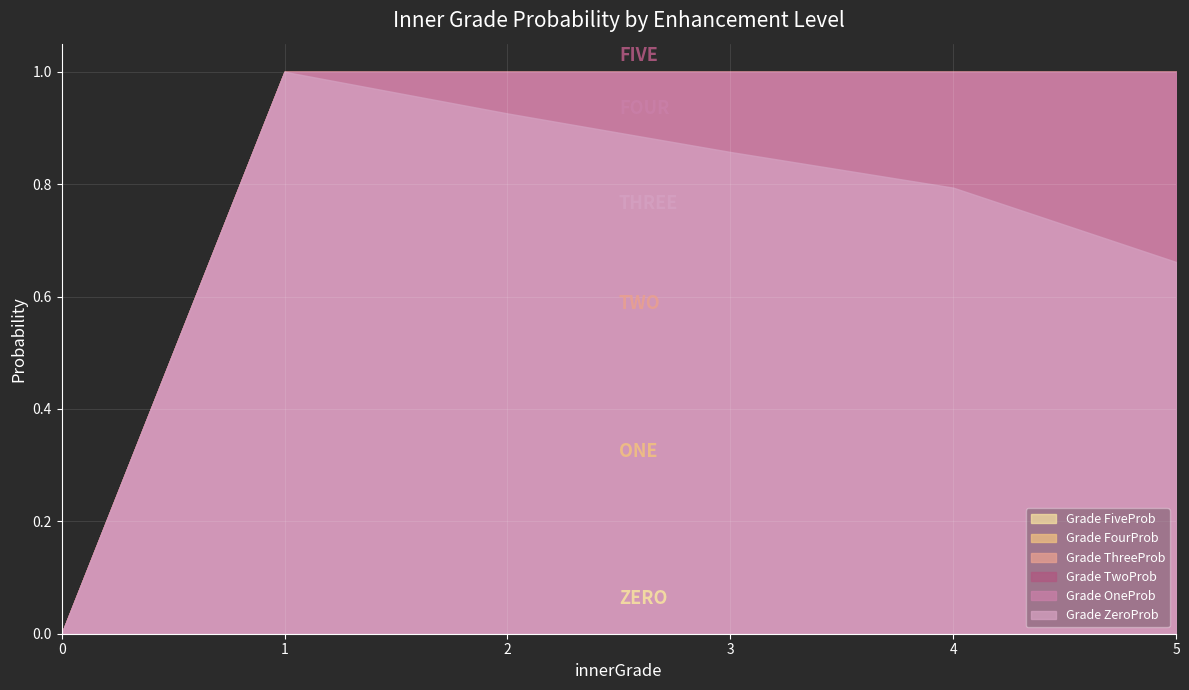

True or false: innerGradeThreeProb and innerGradeZeroProb cross at least once.

False